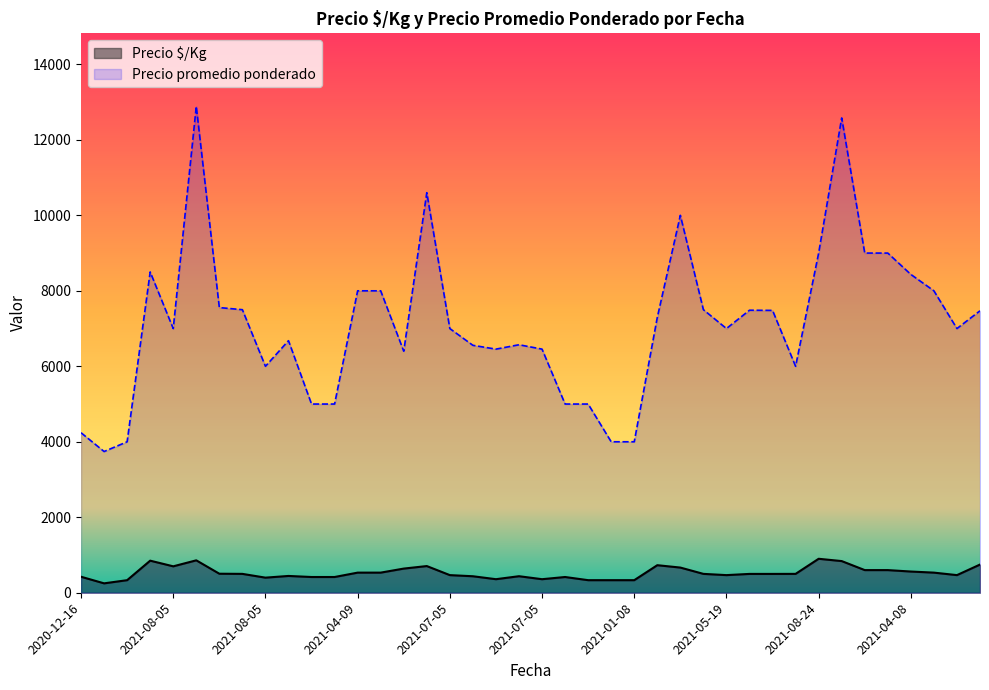

Reading right to left, what are all the values shown in this chart?

Precio $/Kg: 747	467	533	562	600	600	839	900	500	499	499	467	500	667	730	333	333	333	417	359	438	359	437	467	707	640	533	533	417	417	445	400	500	504	859	700	850	333	249	424
Precio promedio ponderado: 7471	7000	8000	8434	9000	9000	12581	9000	6000	7481	7486	7000	7500	10000	7295	4000	4000	5000	5000	6455	6571	6455	6556	7000	10600	6400	8000	8000	5000	5000	6679	6000	7500	7556	12889	7000	8500	4000	3742	4240